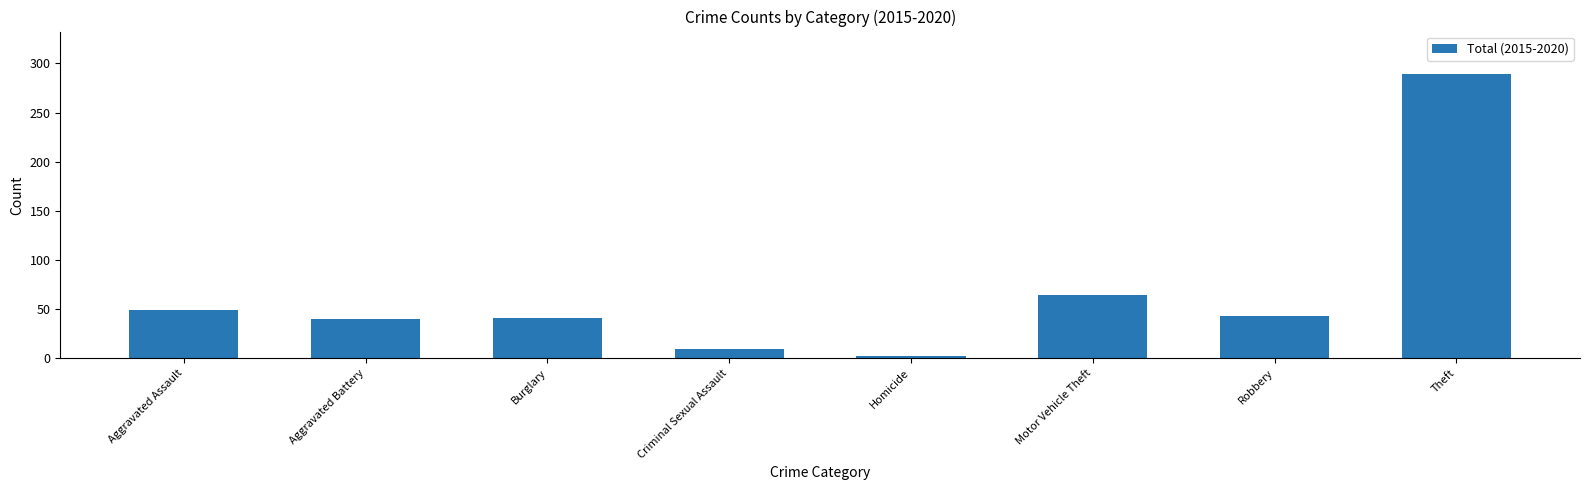

True or false: the data shows 9 at Criminal Sexual Assault.

True